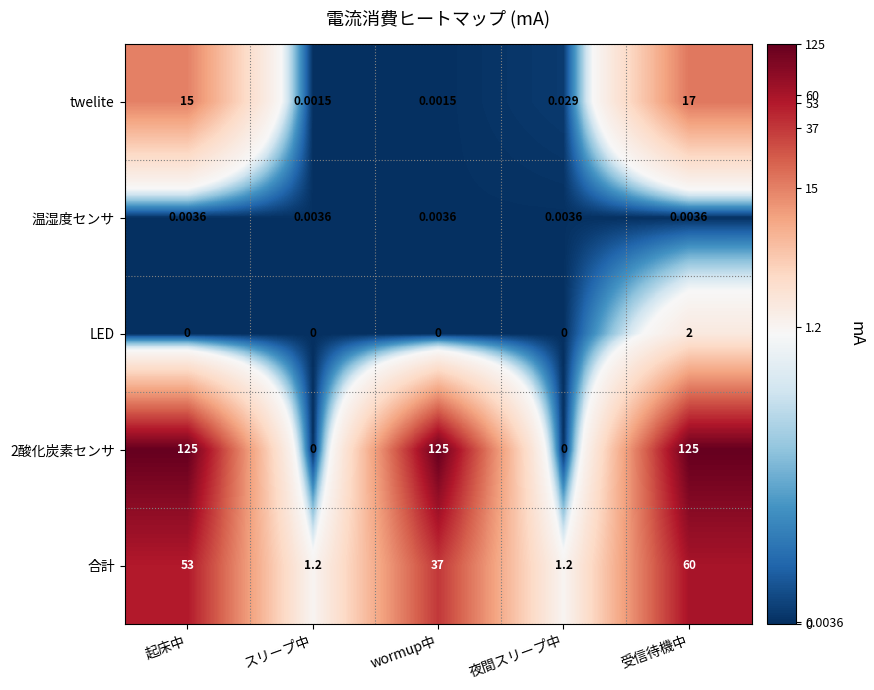

At which category is the sum across all series the highest?

受信待機中